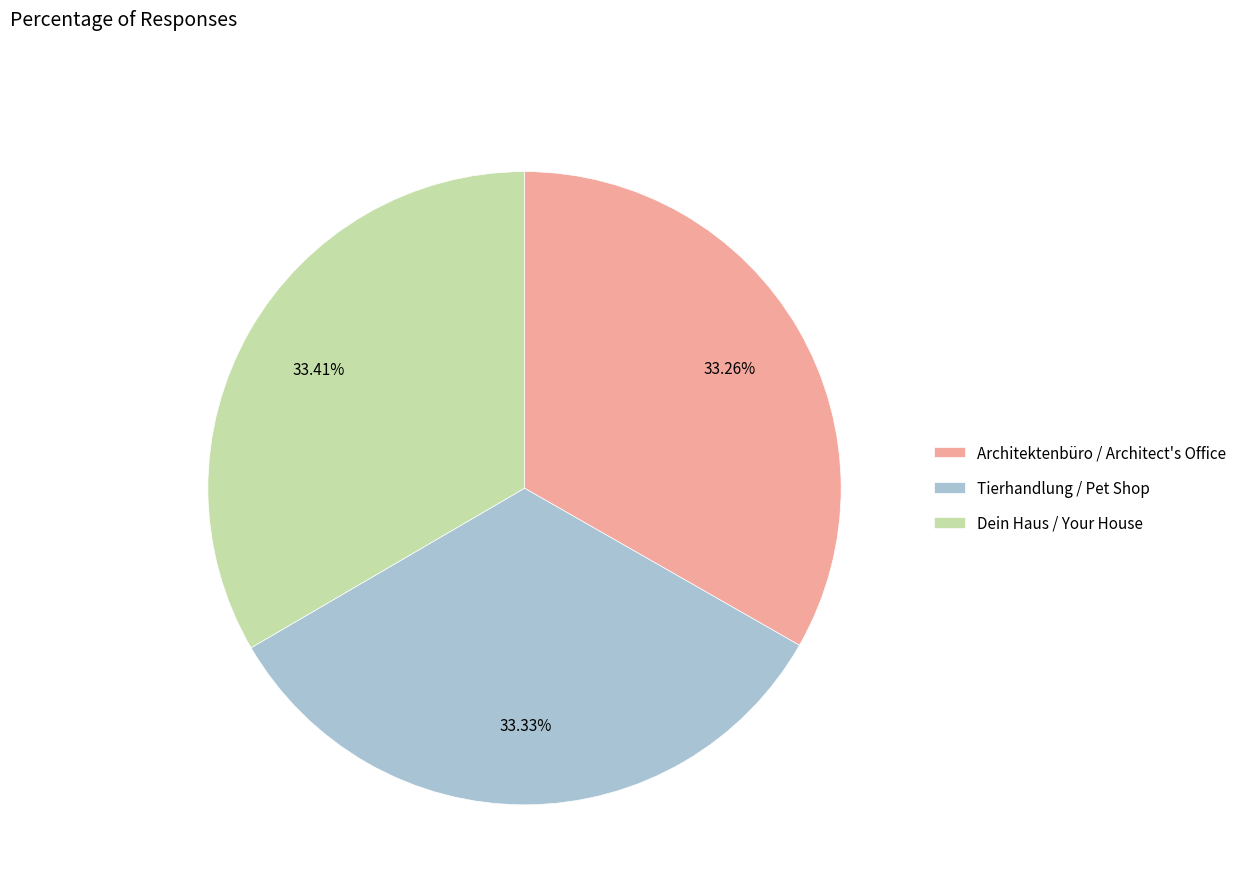

How many slices are in this pie chart?

3